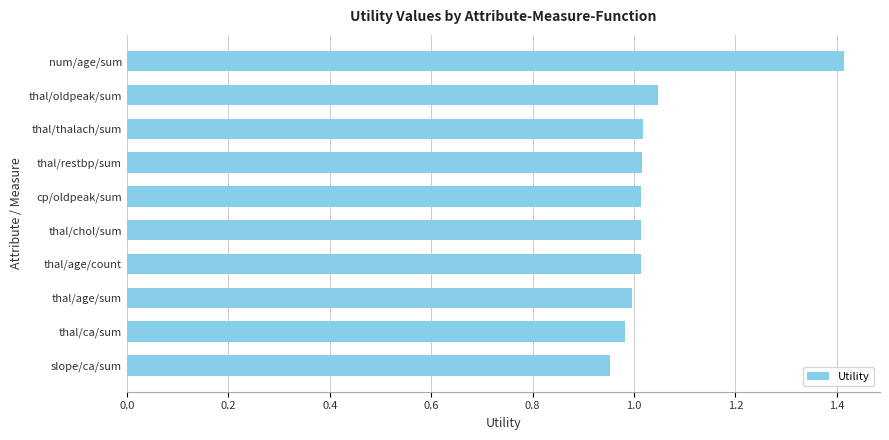

What is the difference between the maximum and minimum values?

0.5